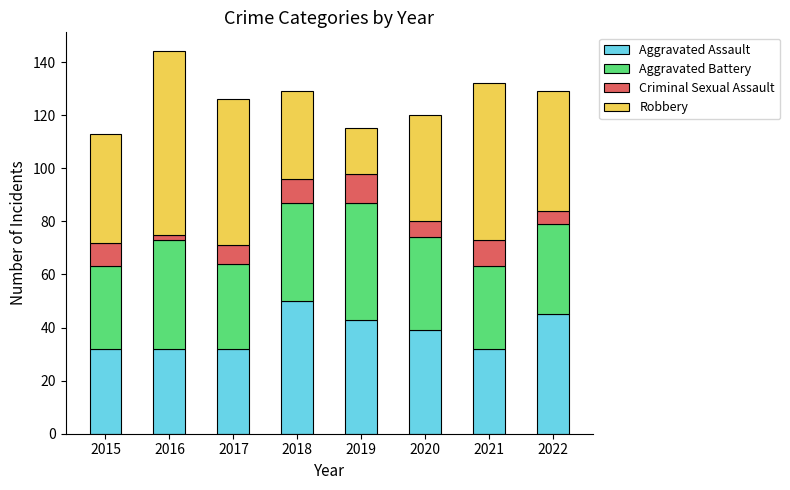

What are all the series names shown in the legend?

Aggravated Assault, Aggravated Battery, Criminal Sexual Assault, Robbery